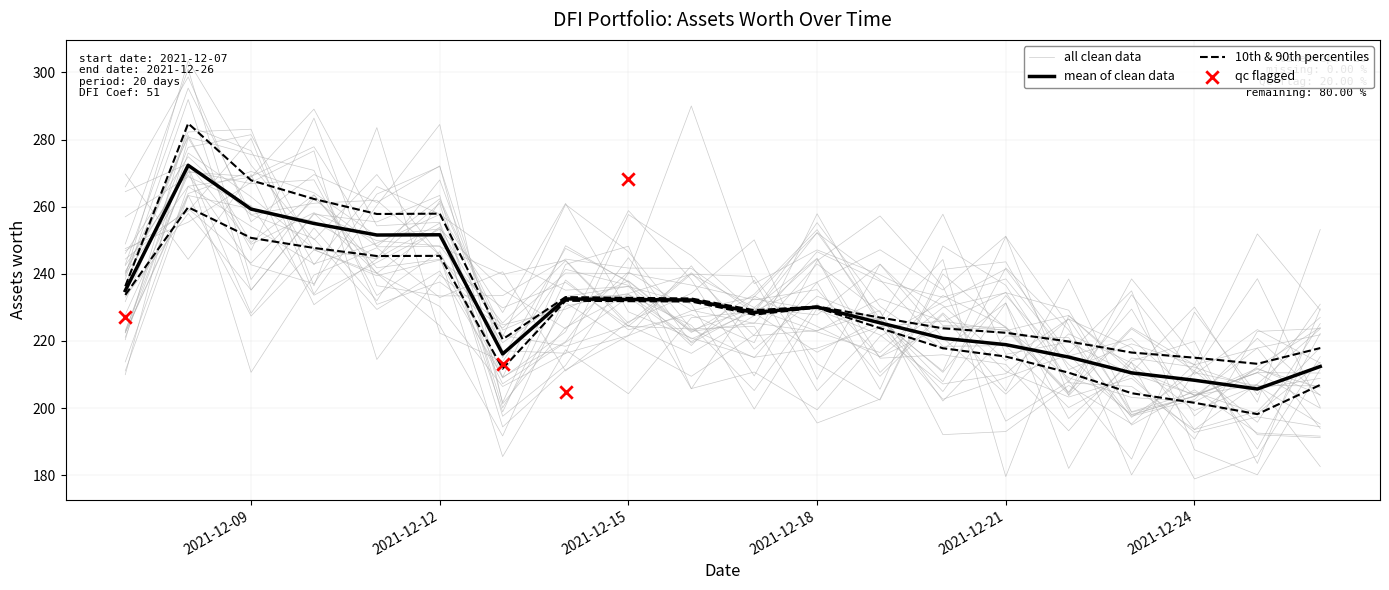

Between 2021-12-12 and 2021-12-22, which is larger?

2021-12-12